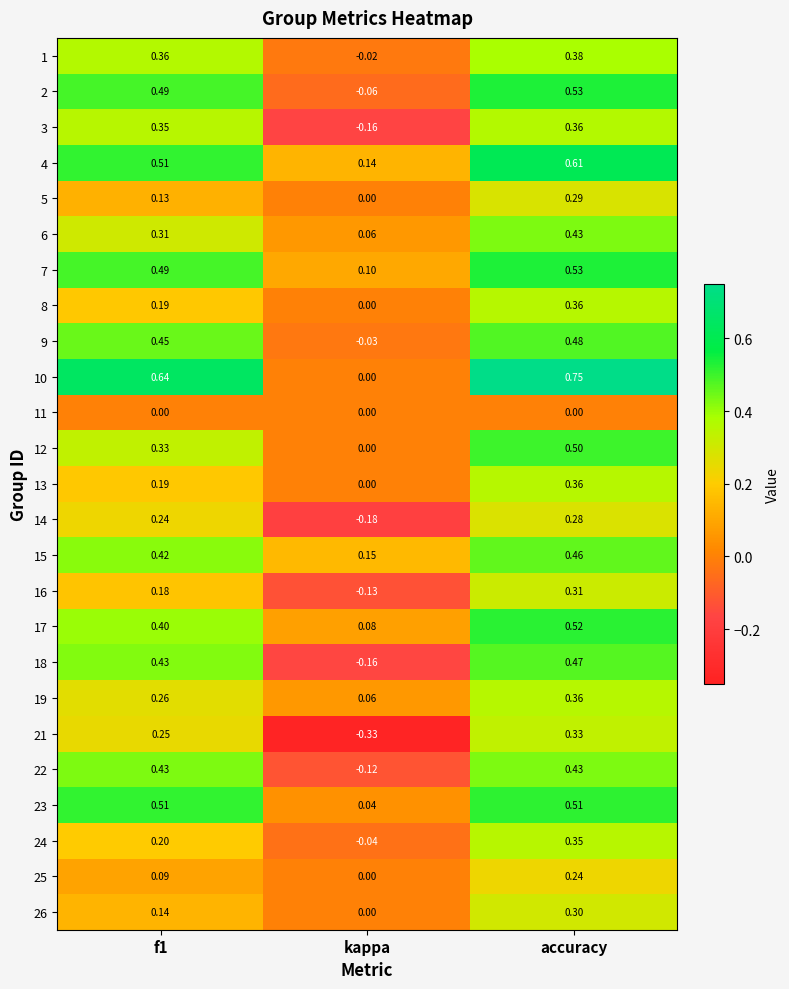

Is the value of 21 at f1 greater than the value of 23 at f1?

No